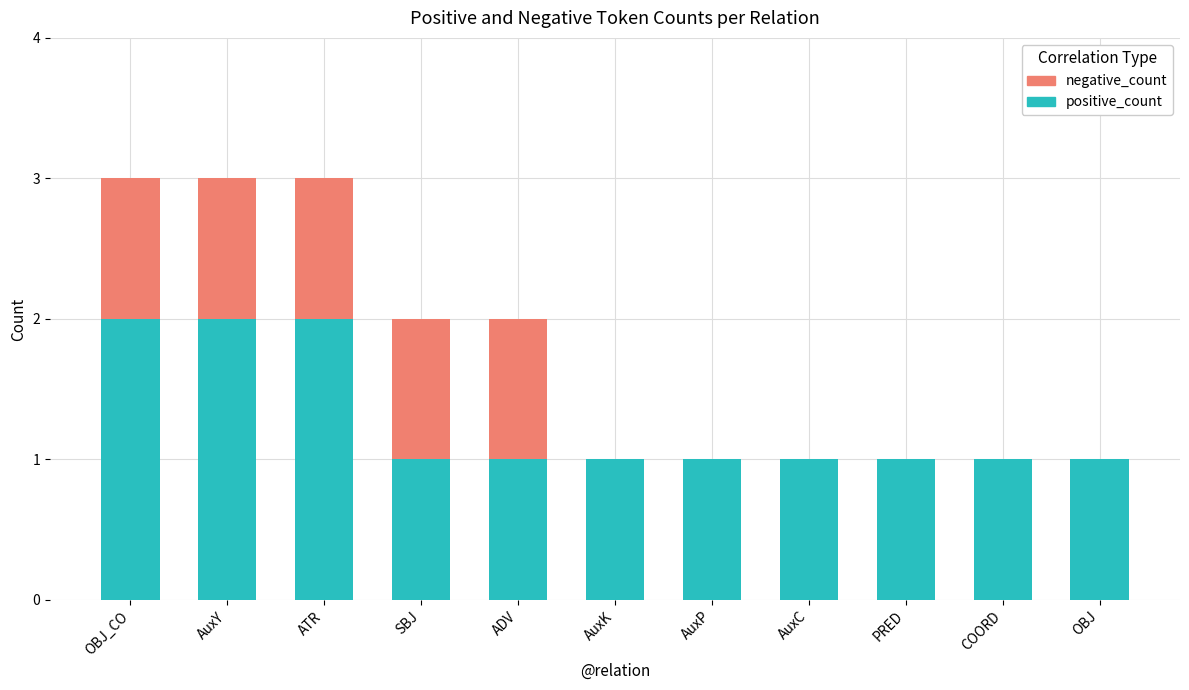

What is the total value across all series at OBJ_CO?

3